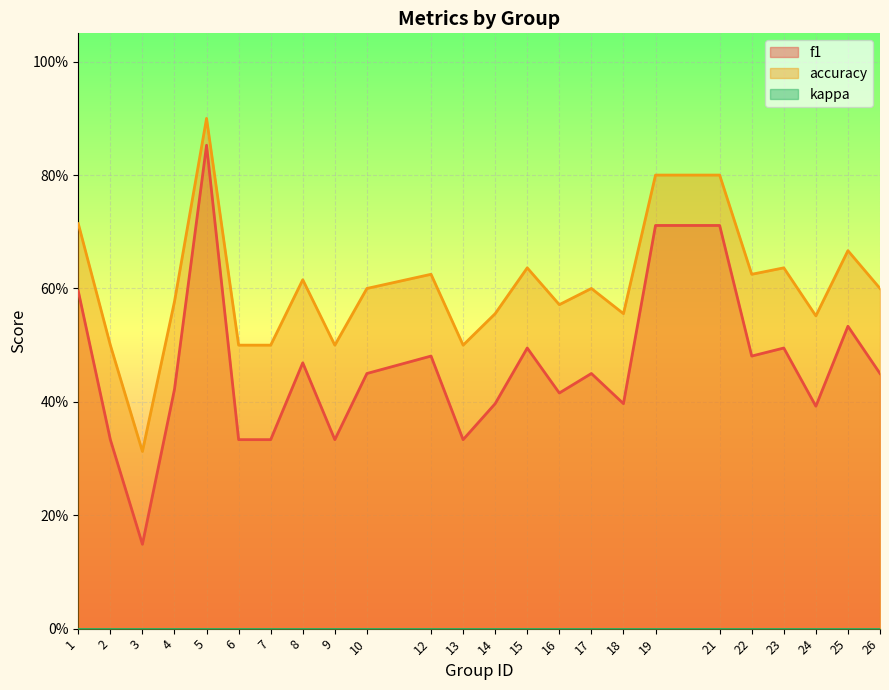

At how many categories does at least one series exceed 0?

24